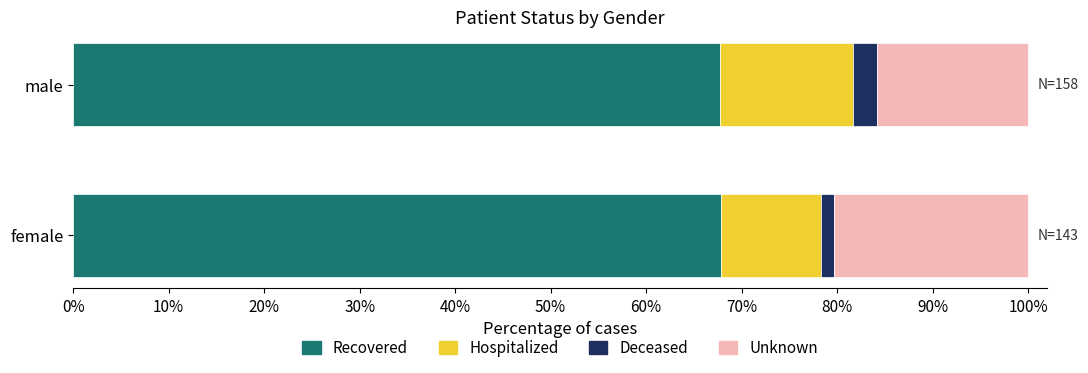

True or false: Recovered has a value of 67.8 at female.

True